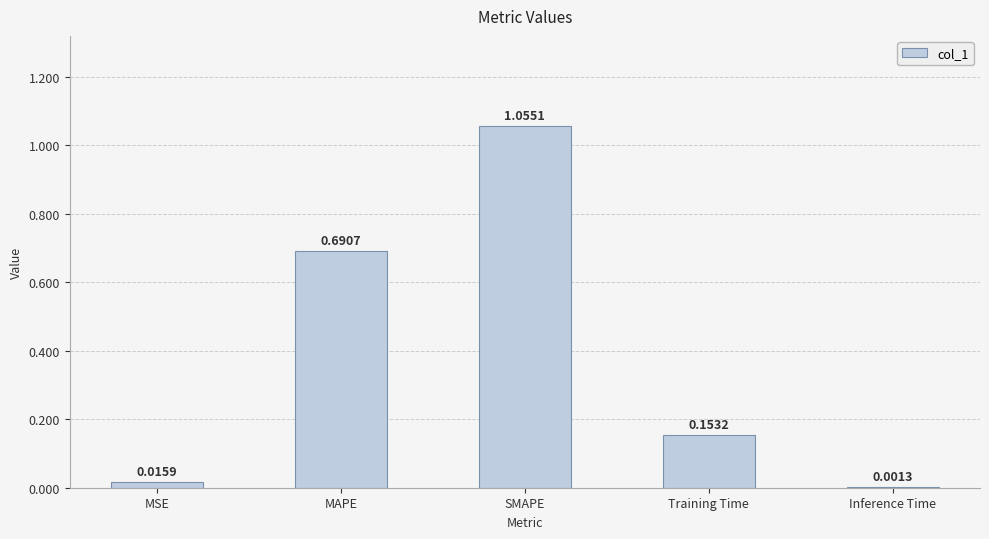

What is the sum of all values?

1.9